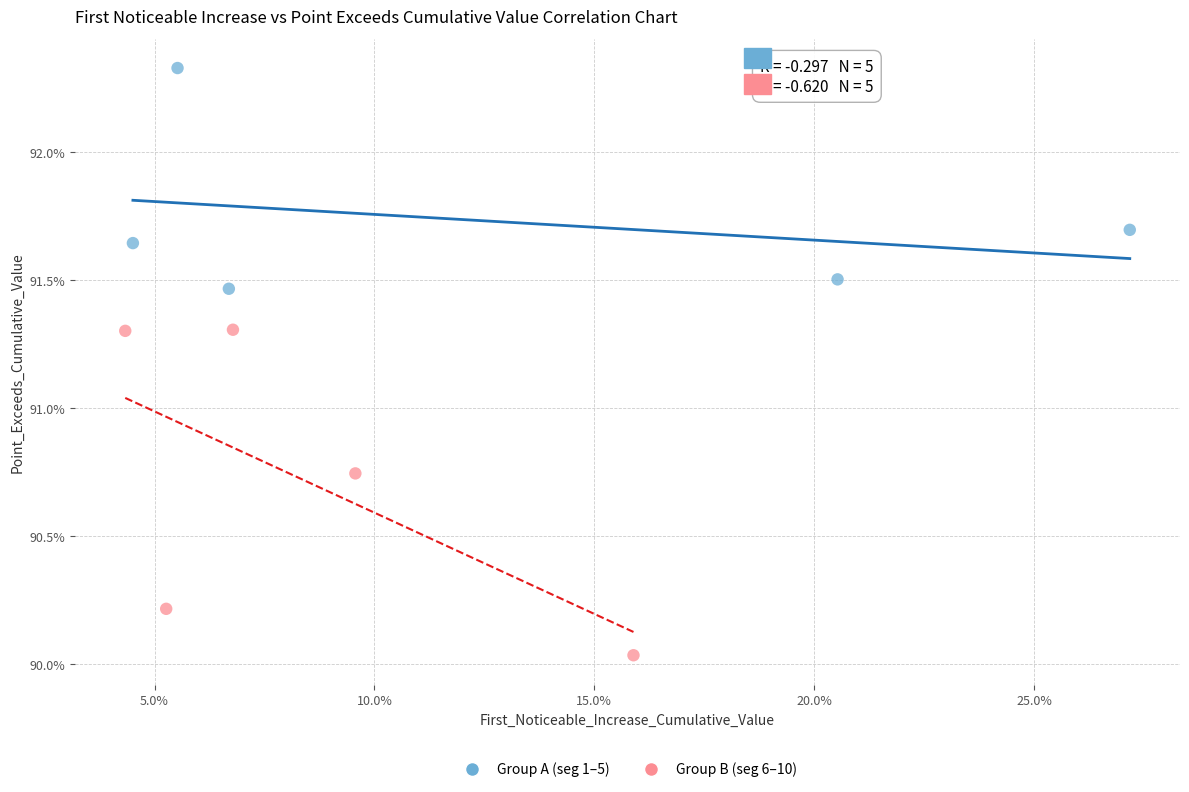

What are all the series names shown in the legend?

Group A (seg 1–5), Group B (seg 6–10)